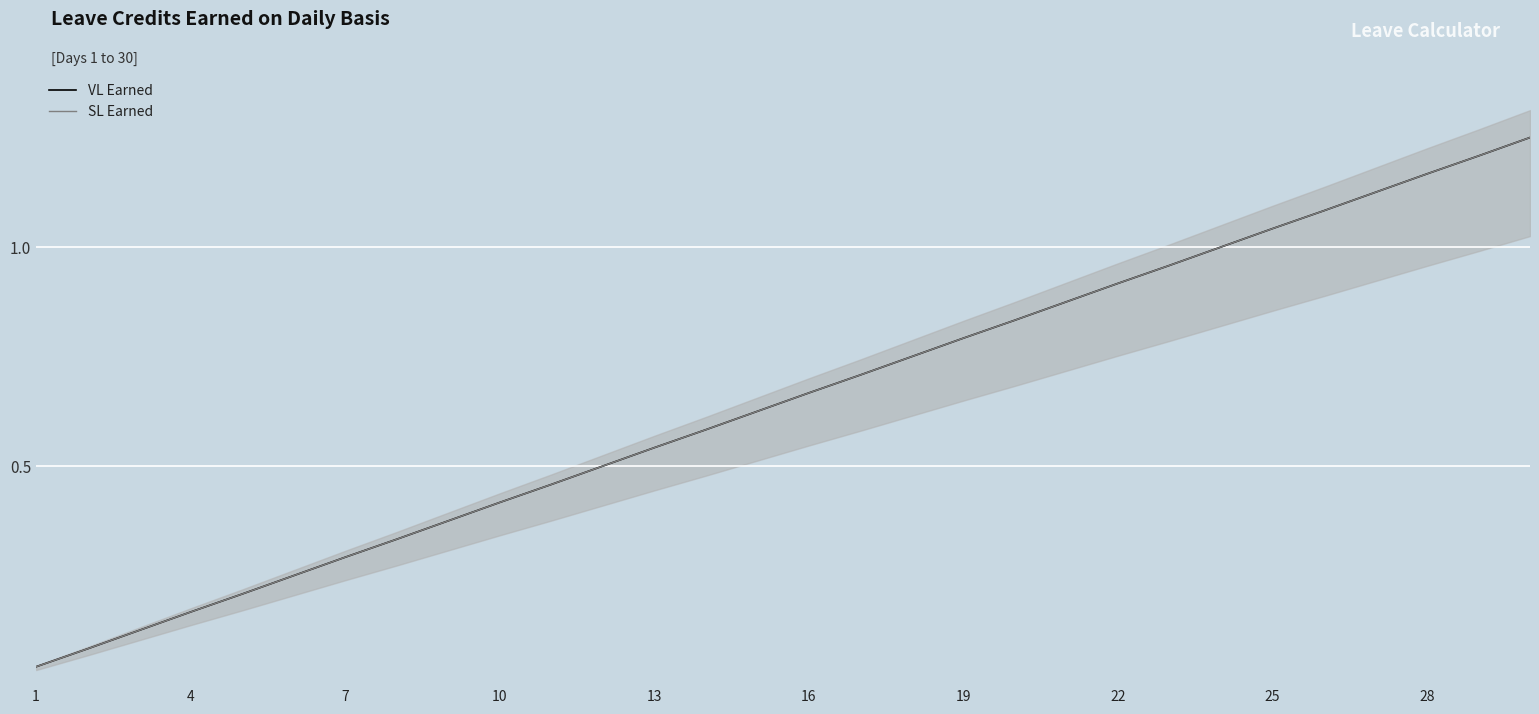

At which label is SL Earned closest to 0?

1